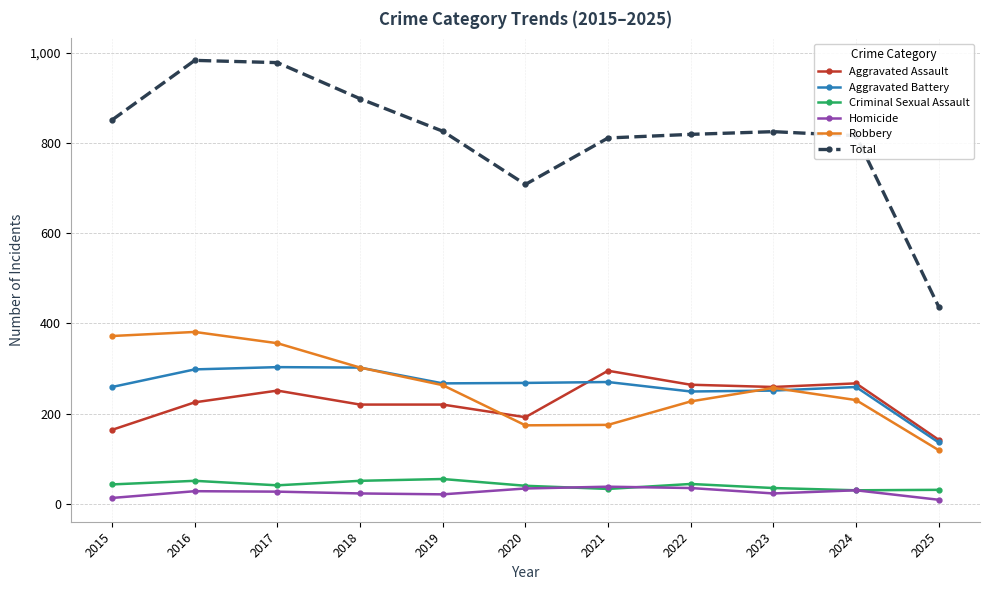

What is the minimum value for Aggravated Battery?

136